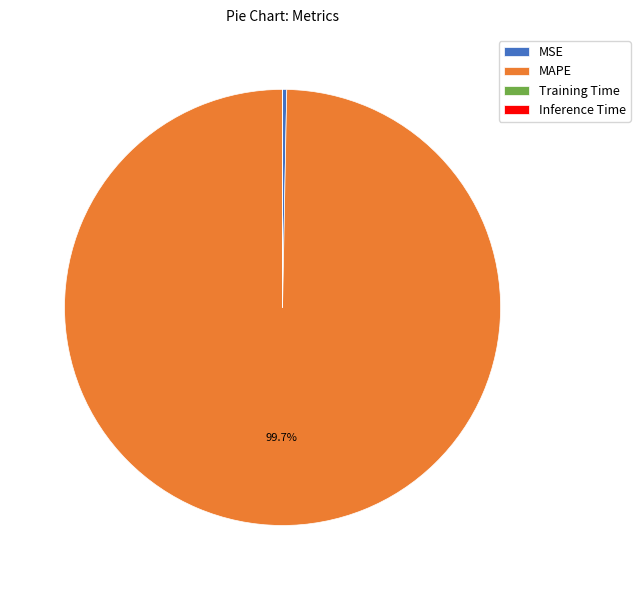

What percentage is NOT represented by MAPE?

0.3%